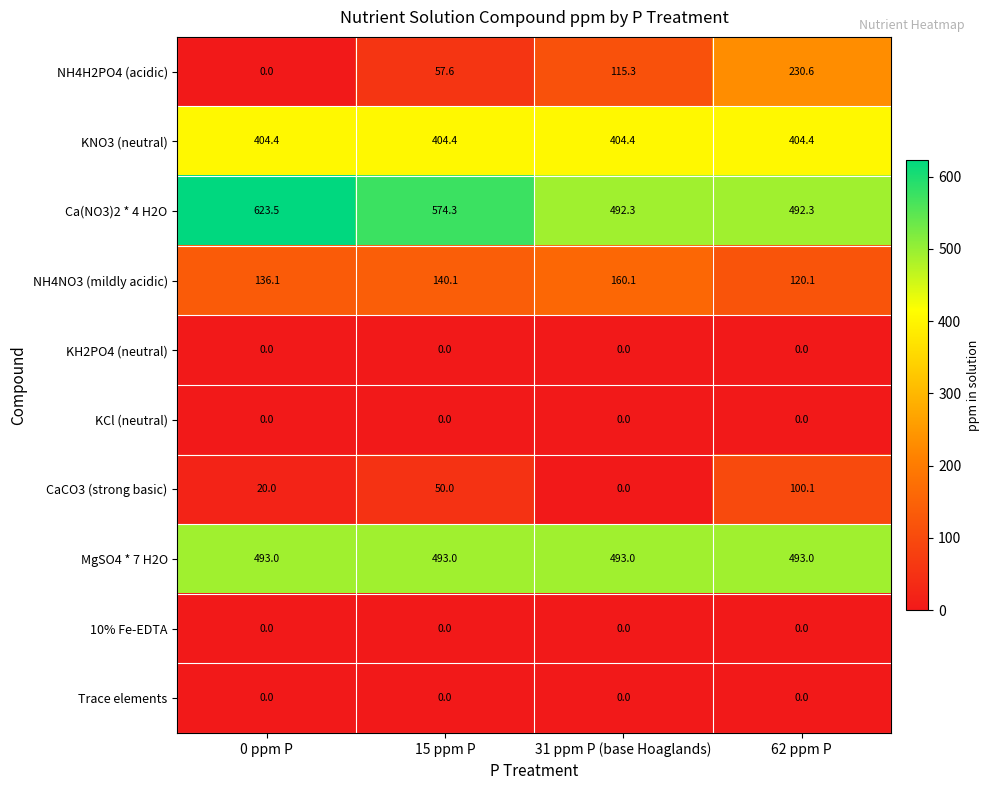

How many data points does each series have?

4